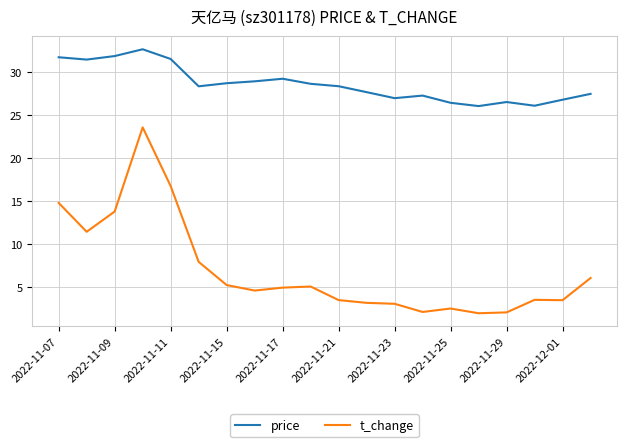

What is the difference between the maximum and minimum values in the price series?

6.6